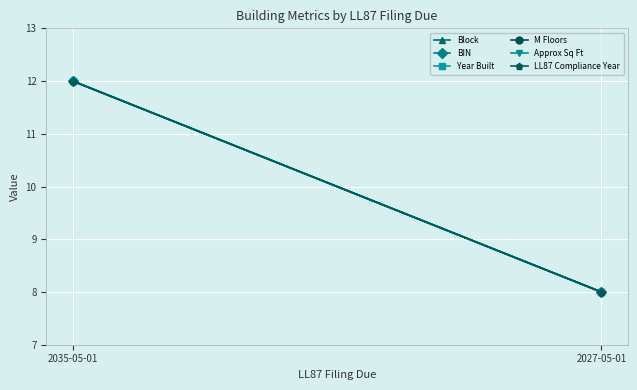

What is the sum of the Approx Sq Ft values at 2027-05-01 and 2035-05-01?

20